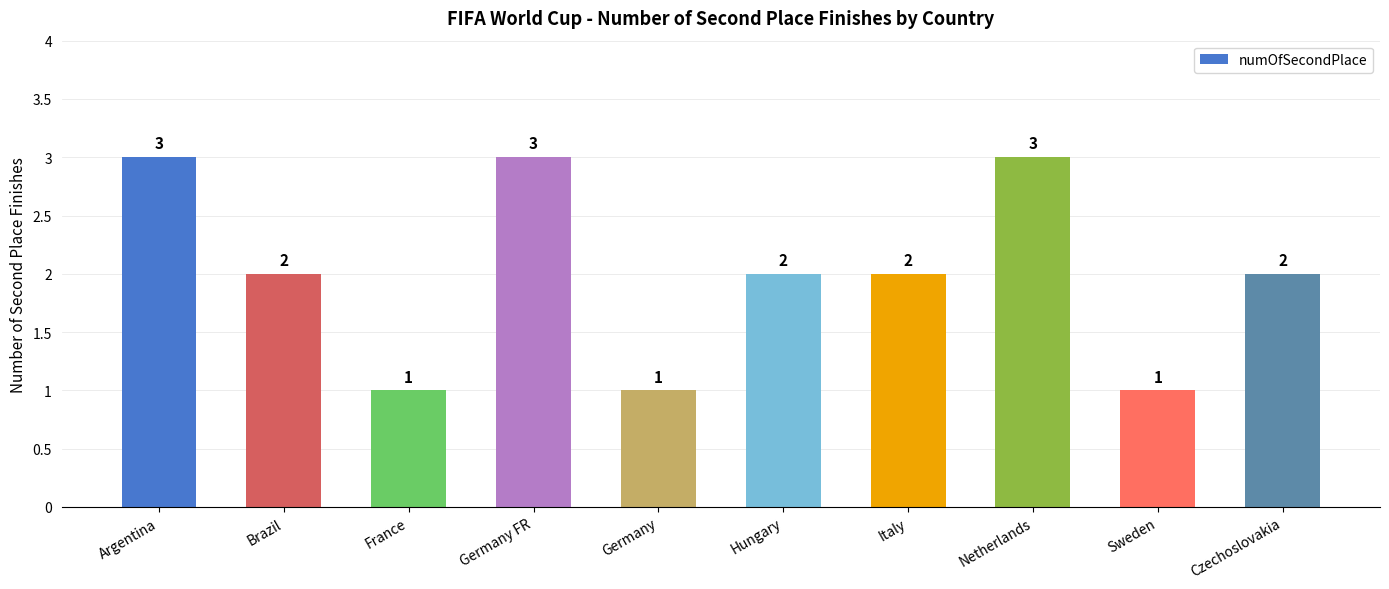

What is the greatest value displayed?

3